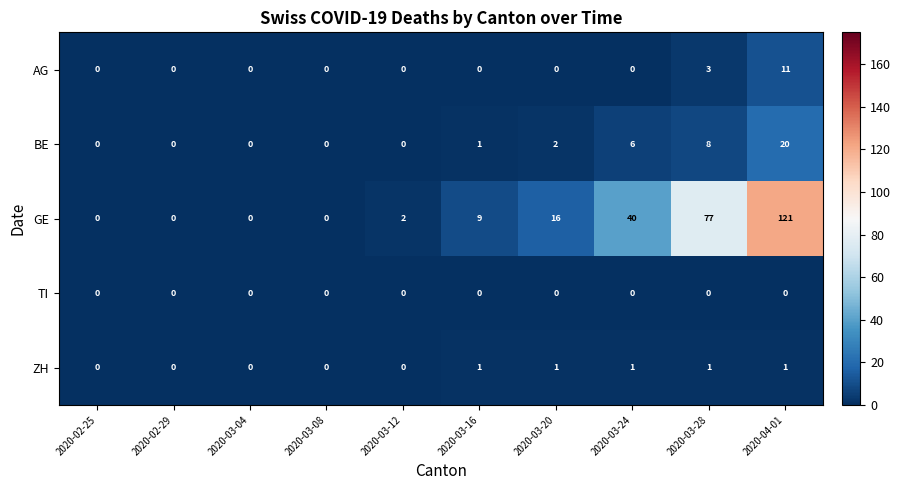

At how many categories does at least one series exceed 41?

2